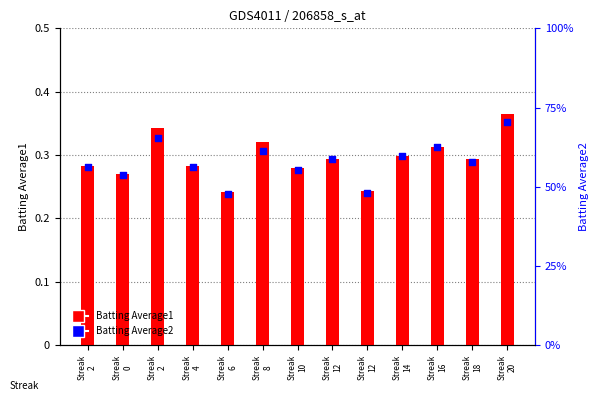

What are all the series names shown in the legend?

Batting Average1, Batting Average2